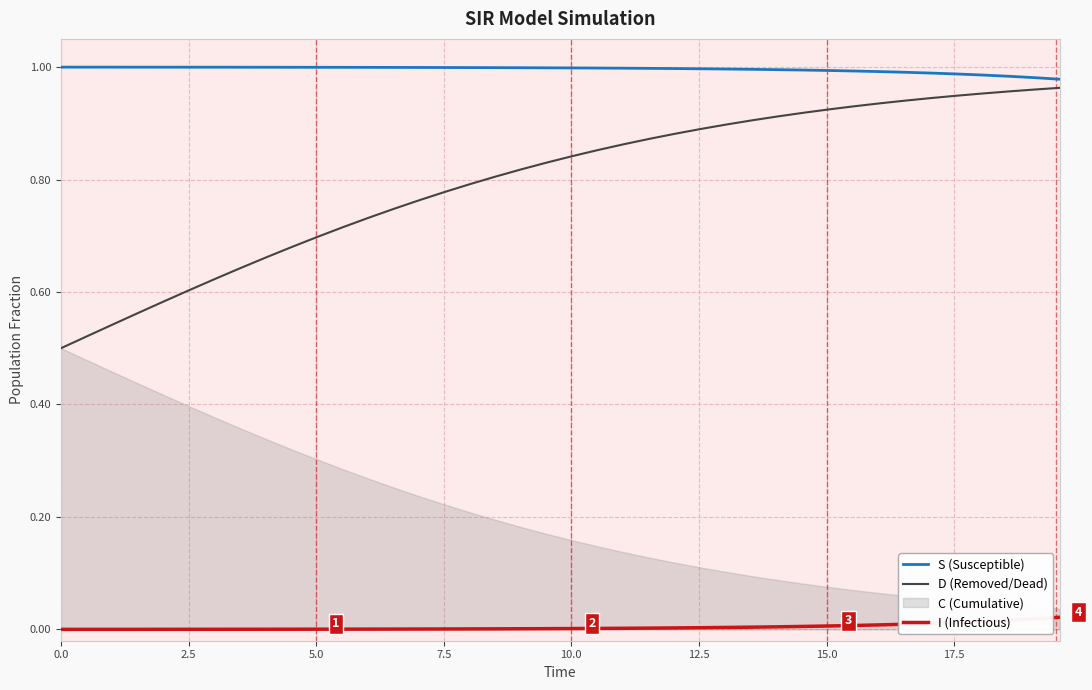

True or false: I (Infectious) and S (Susceptible) cross at least once.

False